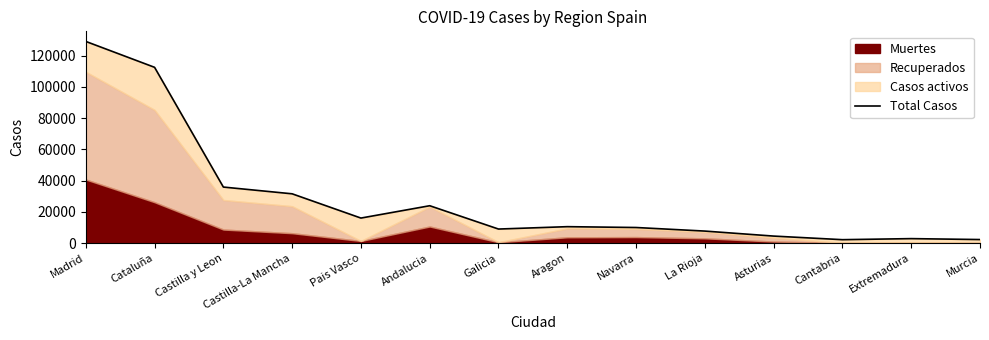

True or false: the data shows 2246 at Cantabria.

True